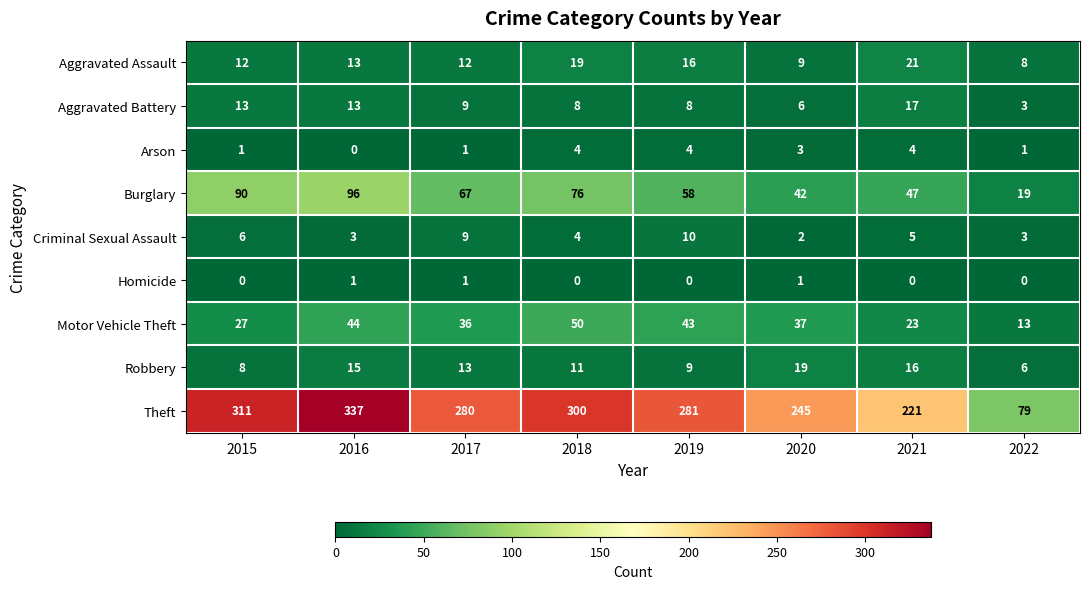

The value of Theft at 2016 is 337. True or false?

True